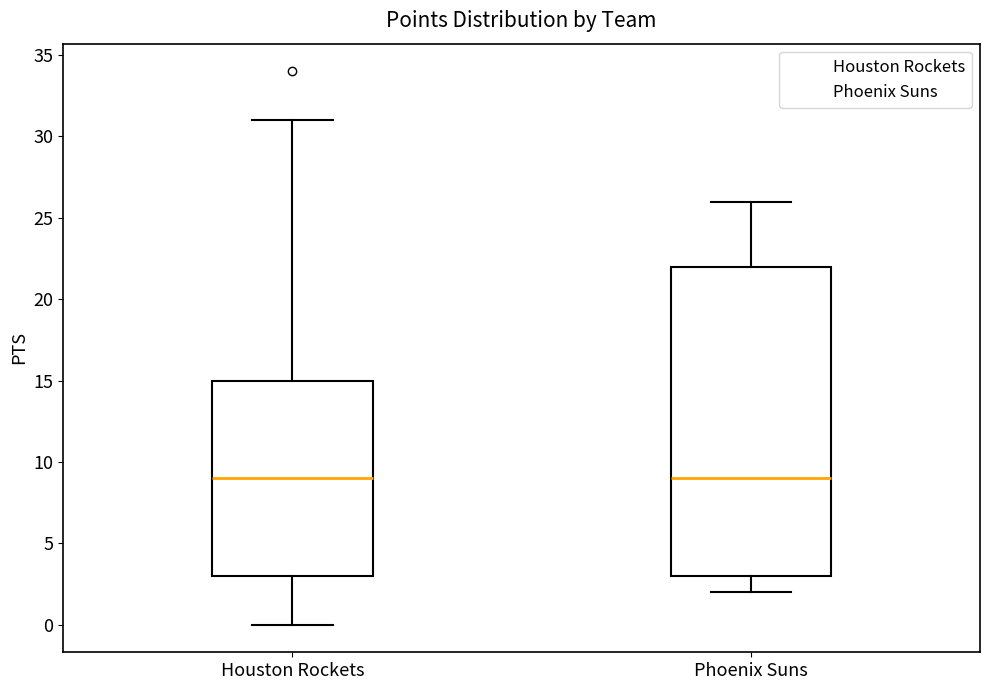

Reading left to right, transcribe this box plot: for each box, give where its median line is, the range the box spans, and where its two whiskers end, as read against the y-axis. The values are not printed on the chart, so give them approximately, as read against the axis.

Houston Rockets: median 9, box 3 to 15, whiskers 0 to 31
Phoenix Suns: median 9, box 3 to 22, whiskers 2 to 26